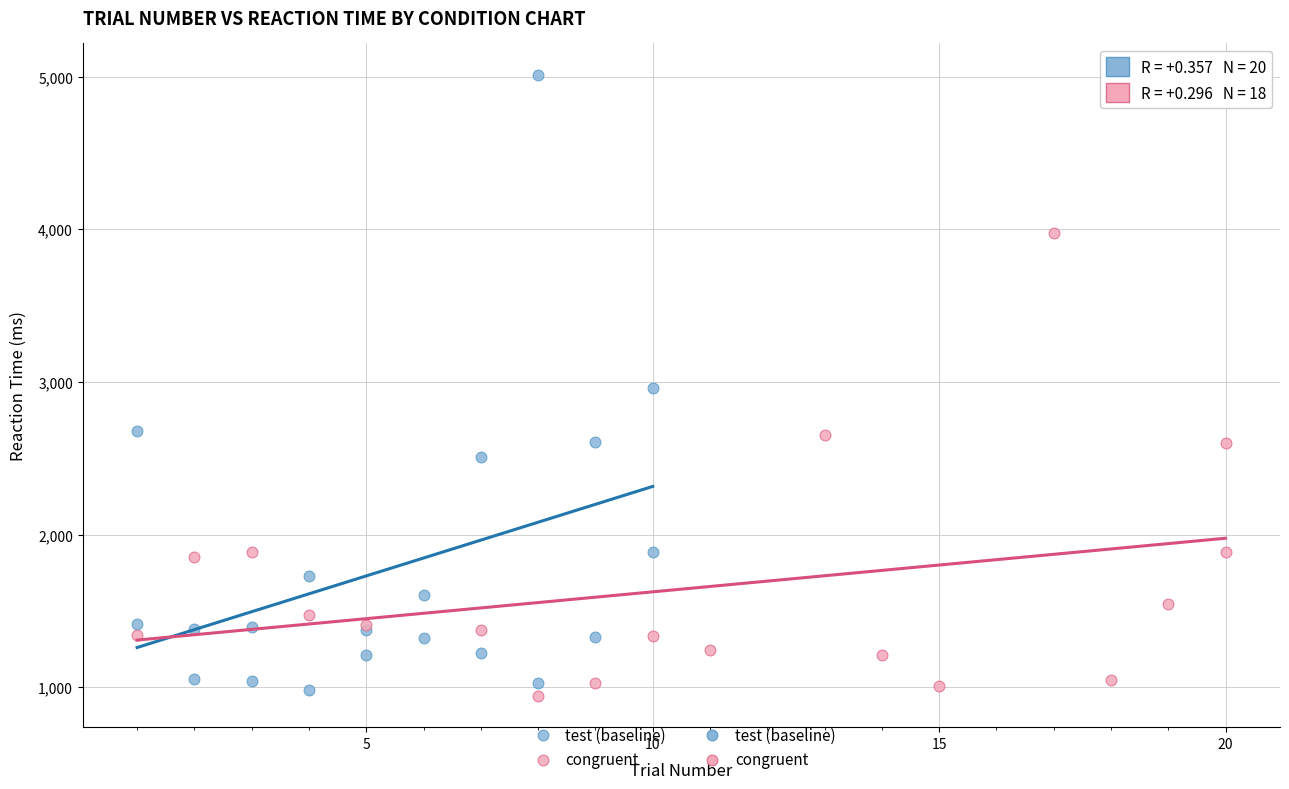

Which series reaches the minimum Y coordinate?

congruent